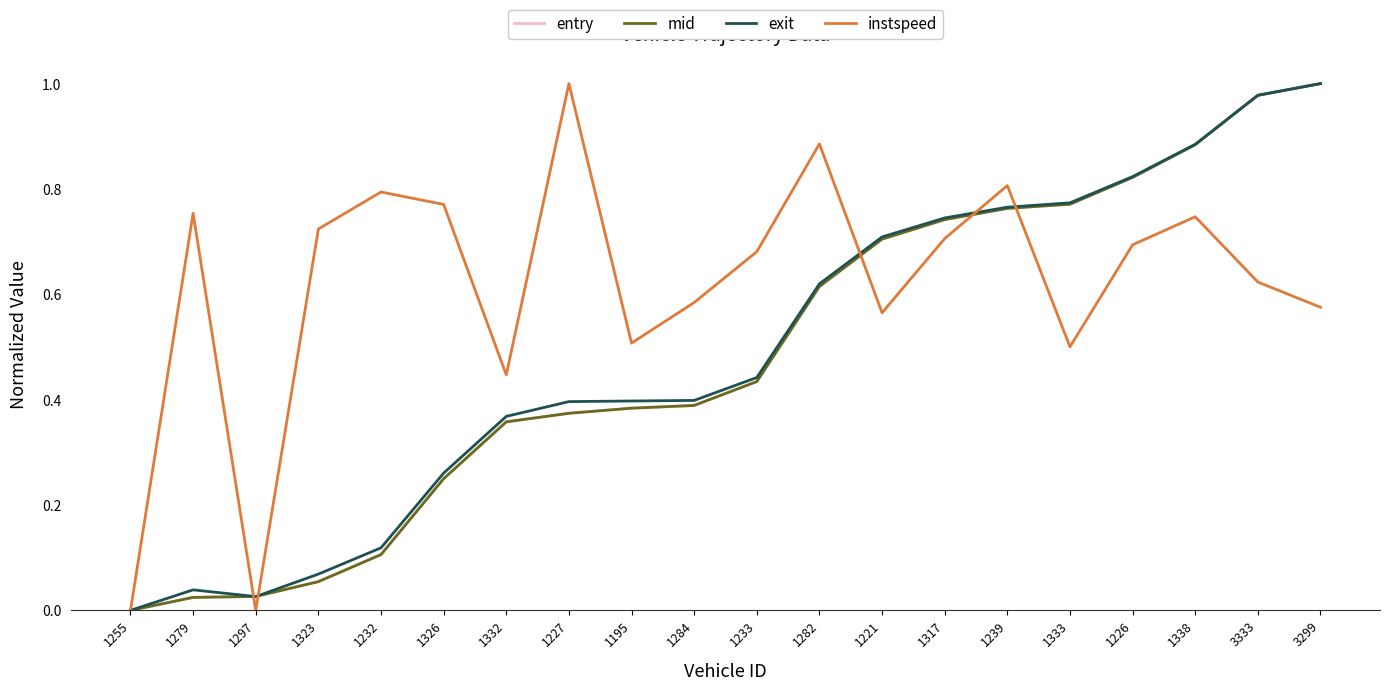

What position from the right is 1323?

17